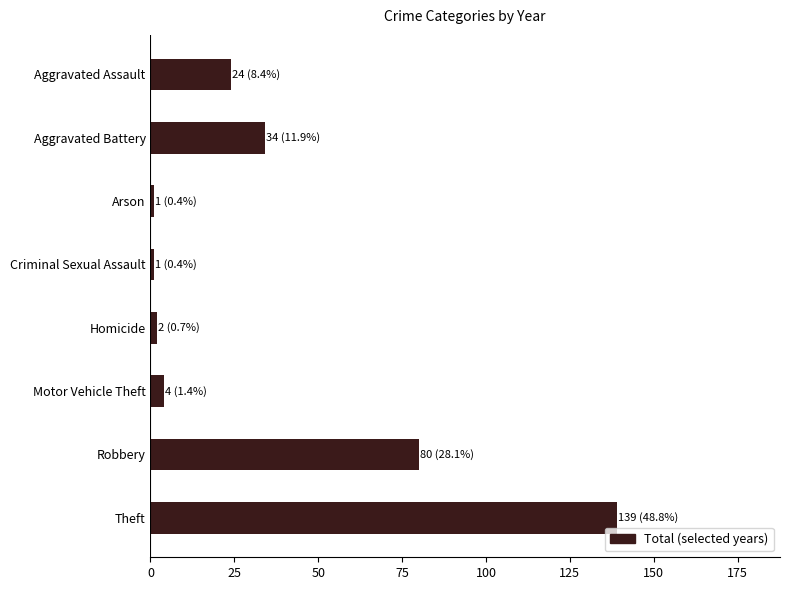

Is it true that the value at Aggravated Battery is 21?

False